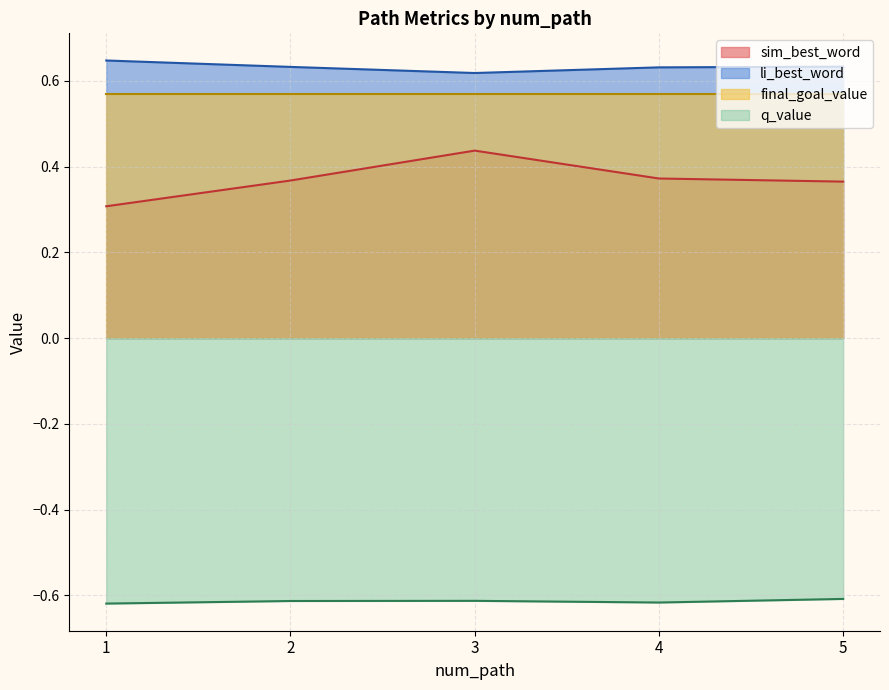

Rank the categories by sim_best_word value from lowest to highest.

1, 5, 2, 4, 3